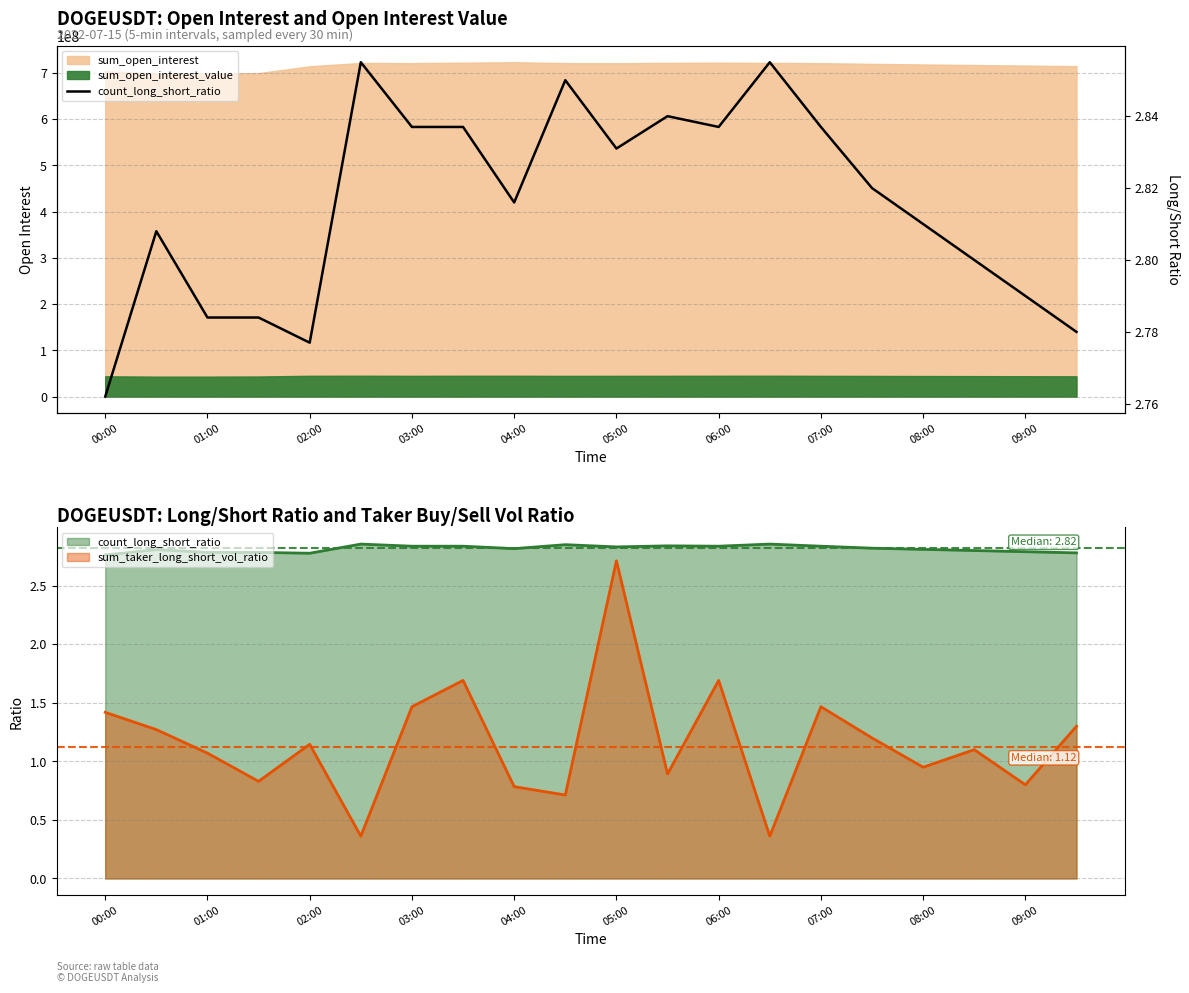

How many categories are shown in the chart?

20